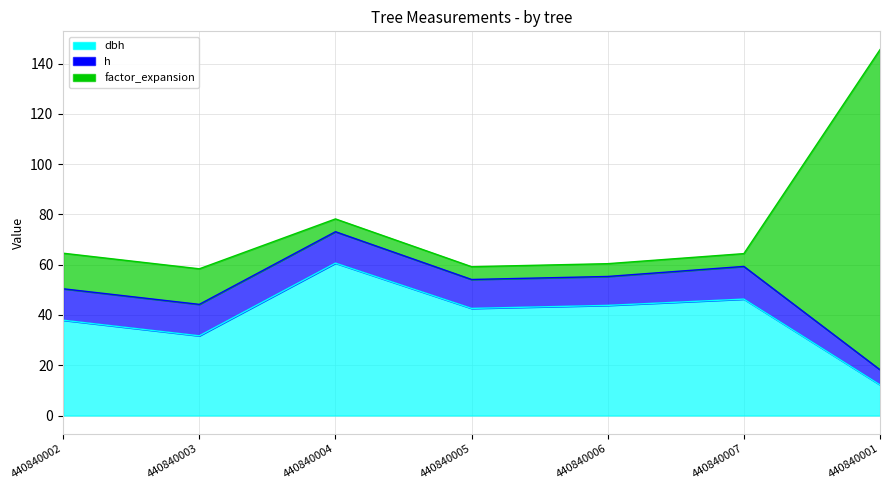

What is the difference between the highest and lowest values at 440840003?

19.2